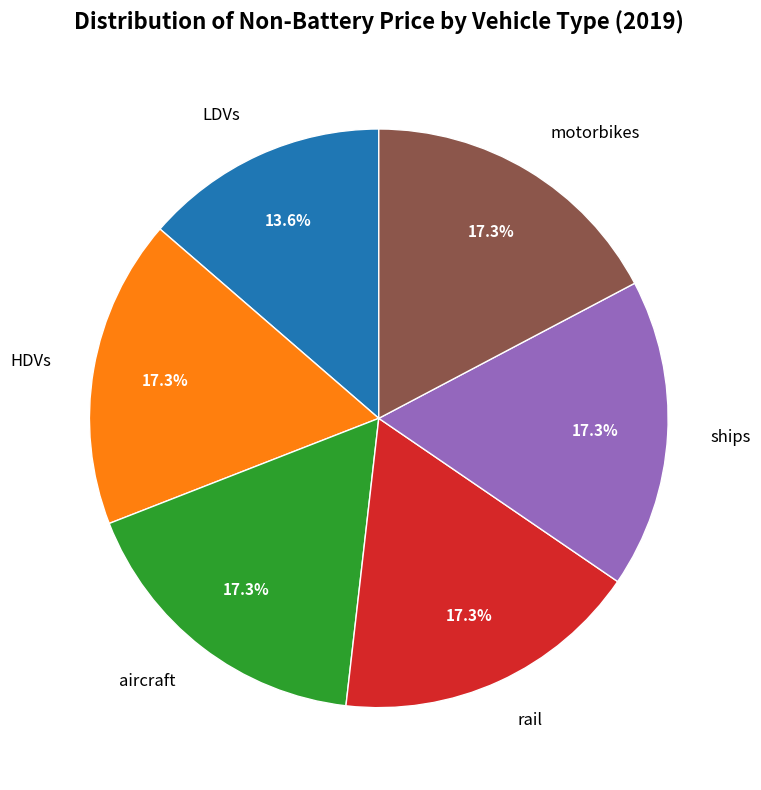

Which category has the smallest portion of the pie?

LDVs